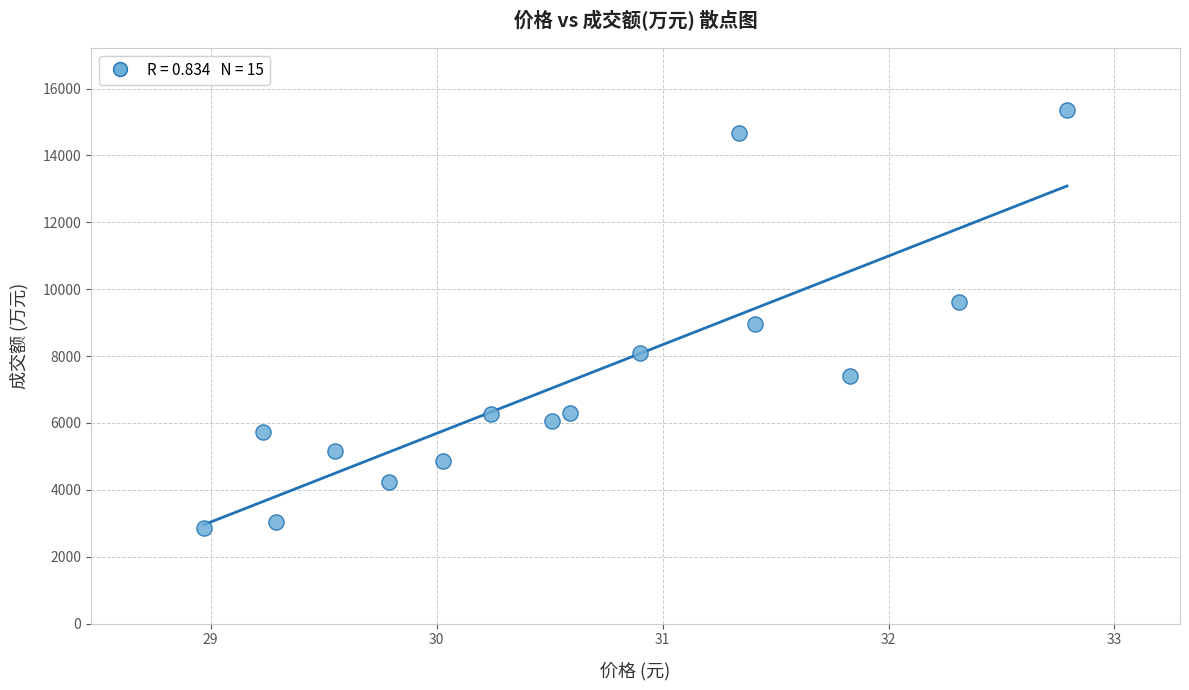

What is the range of Y values (max minus min)?

12507